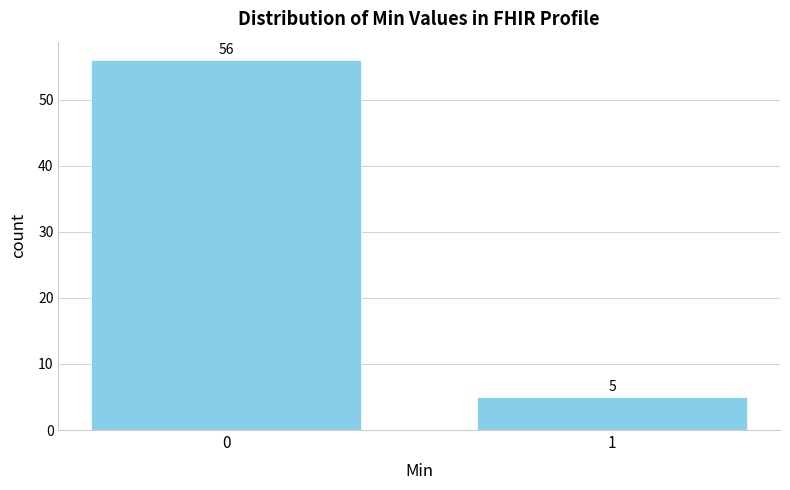

Reading right to left, list all the values displayed in this chart.

1=5	0=56